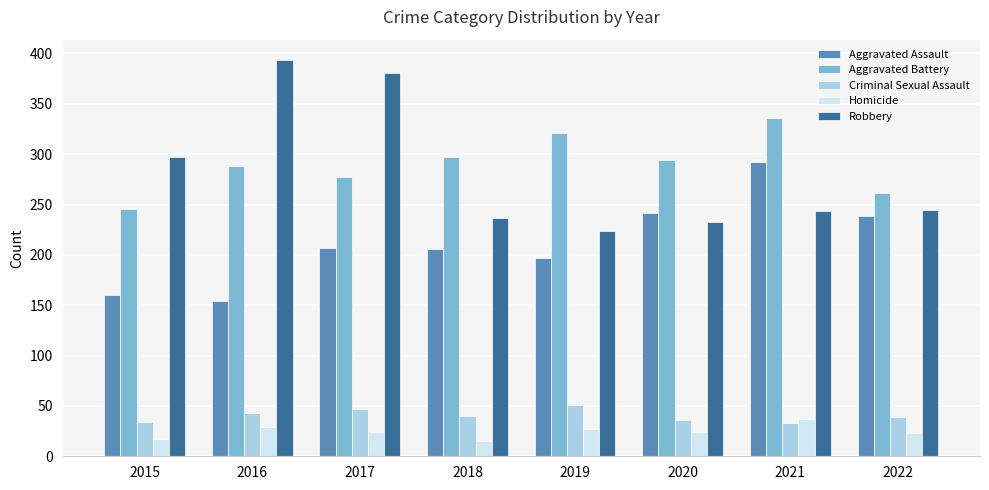

What is the value of the Robbery bar at the 7th from the left?

244